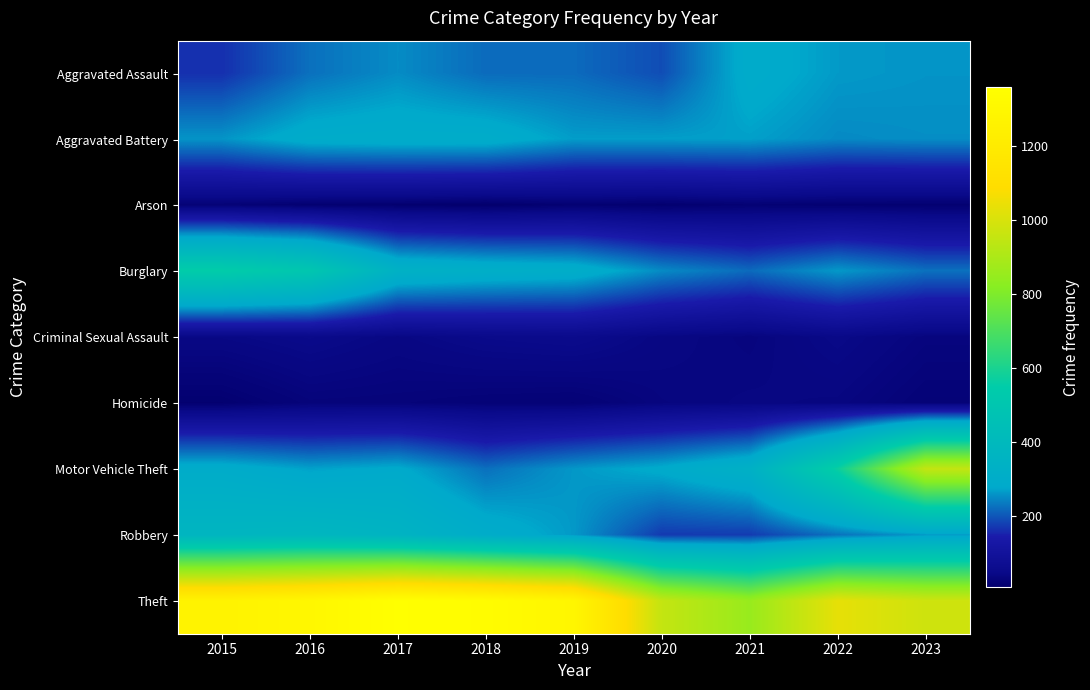

Between 2021 and 2022, which series saw the biggest shift?

Motor Vehicle Theft